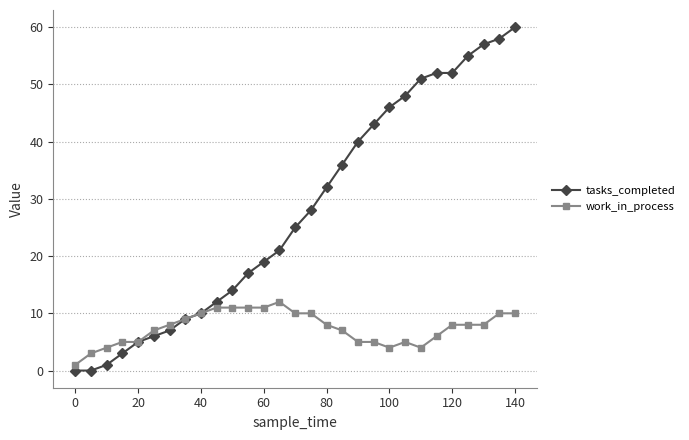

Rank the series by their maximum value, from highest to lowest.

tasks_completed, work_in_process